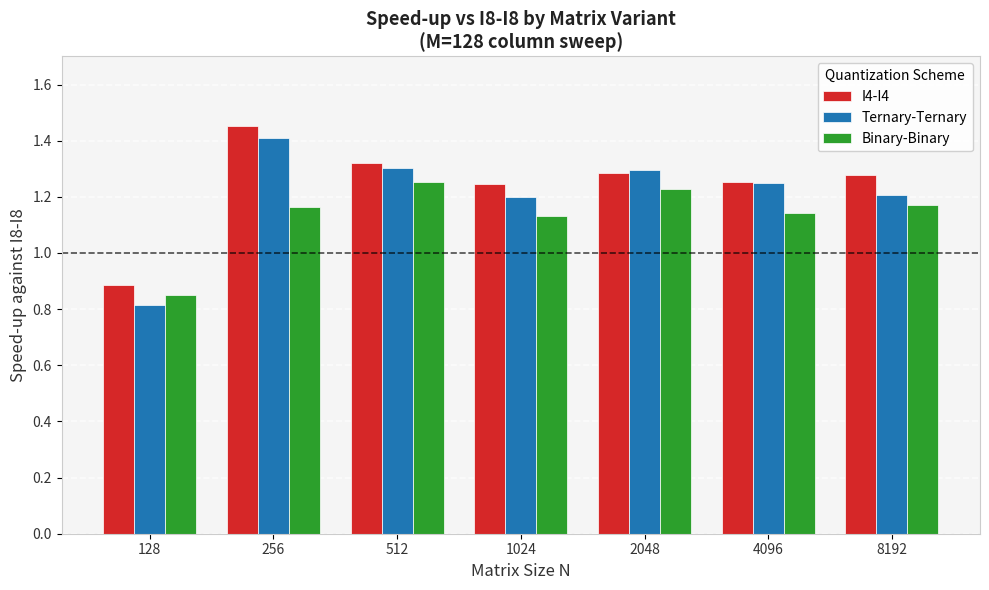

What are all the series names shown in the legend?

I4-I4, Ternary-Ternary, Binary-Binary